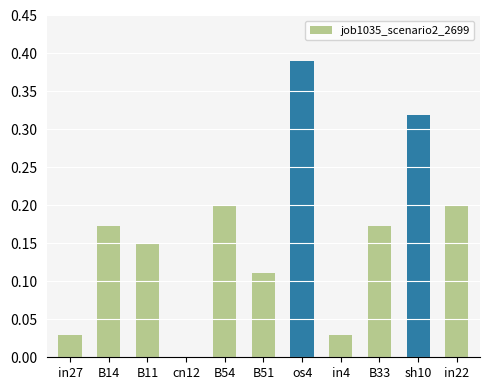

What is the sum of the values at in22 and sh10?

0.5